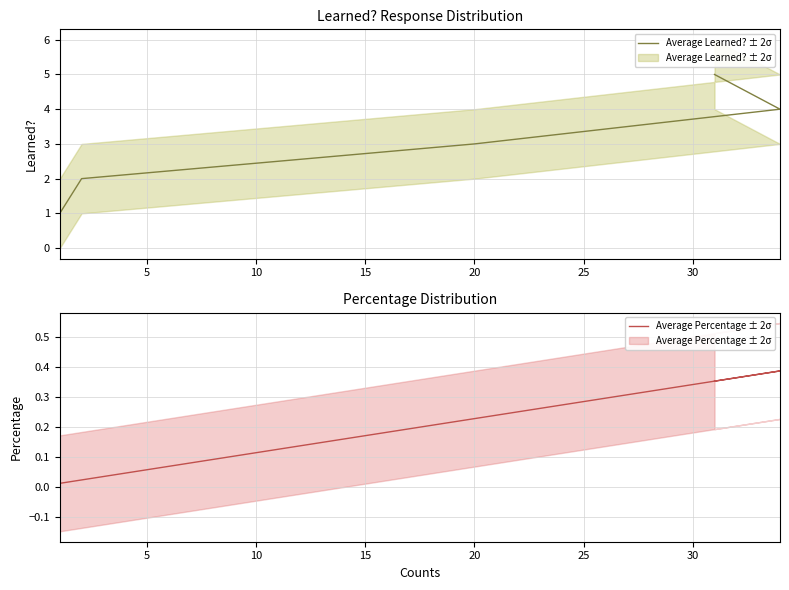

True or false: Average Learned? ± 2σ has more than 1 interior local peaks.

False